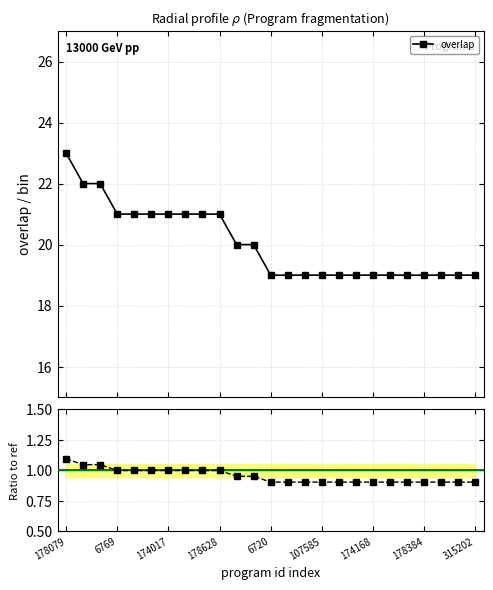

True or false: Ratio to ref and overlap cross at least once.

False